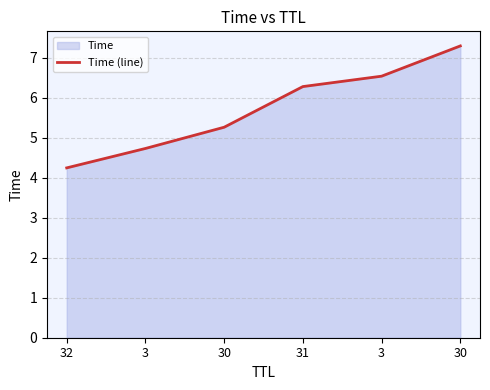

True or false: the data shows 8.7 at 3.

False